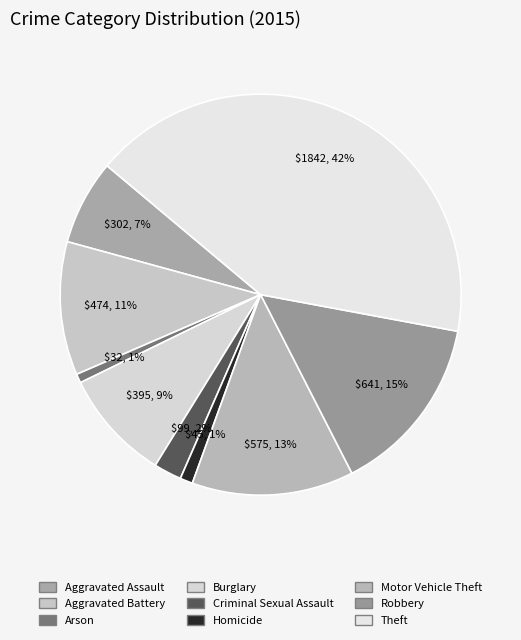

Between Criminal Sexual Assault and Burglary, which is larger?

Burglary